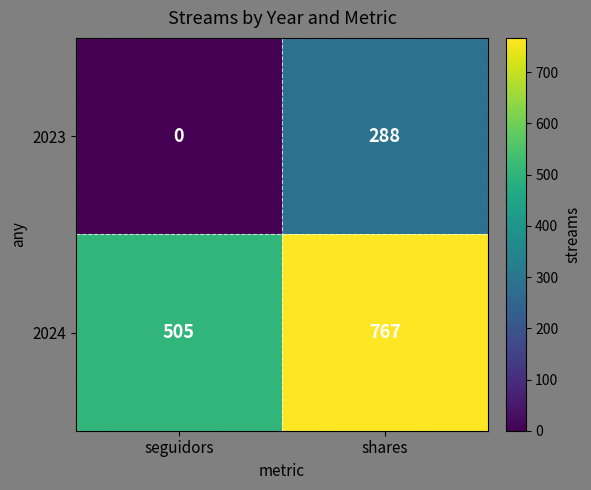

How many series are shown in this chart?

2